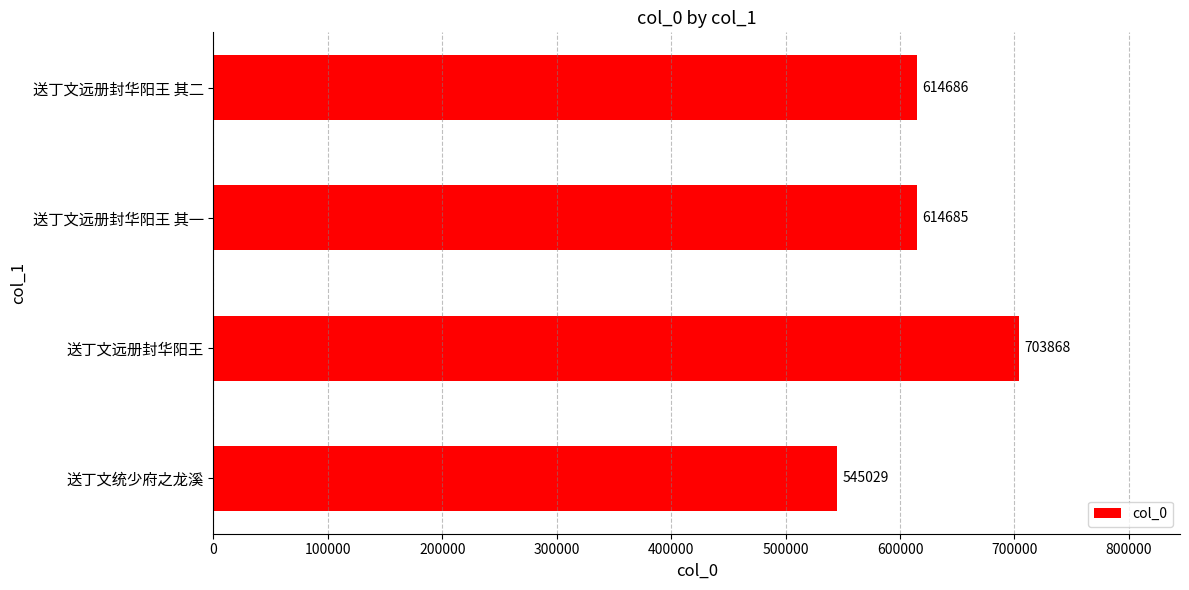

Is it true that the value at 送丁文统少府之龙溪 is 545029?

True